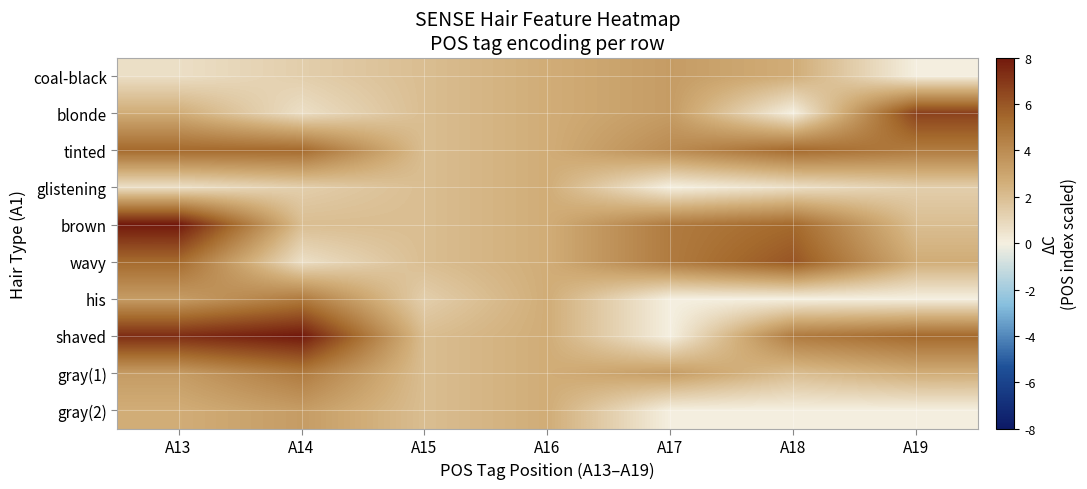

Reading right to left, what are all the values shown in this chart?

coal-black: A19=0.0	A18=2.7	A17=3.3	A16=2.7	A15=2.0	A14=1.3	A13=0.7
blonde: A19=6.7	A18=0.0	A17=3.3	A16=2.7	A15=2.0	A14=0.7	A13=2.7
tinted: A19=4.7	A18=5.3	A17=4.0	A16=2.7	A15=2.0	A14=5.3	A13=5.3
glistening: A19=1.3	A18=0.7	A17=0.0	A16=2.7	A15=2.0	A14=1.3	A13=0.7
brown: A19=2.0	A18=5.3	A17=4.7	A16=2.7	A15=2.0	A14=2.0	A13=8.0
wavy: A19=2.7	A18=6.0	A17=4.7	A16=2.7	A15=2.0	A14=0.7	A13=5.3
his: A19=0.0	A18=0.0	A17=0.0	A16=2.7	A15=1.3	A14=4.7	A13=3.3
shaved: A19=5.3	A18=4.7	A17=0.0	A16=2.7	A15=2.0	A14=8.0	A13=7.3
gray(1): A19=2.7	A18=2.0	A17=3.3	A16=2.7	A15=2.0	A14=4.7	A13=3.3
gray(2): A19=0.0	A18=0.0	A17=0.0	A16=2.7	A15=2.0	A14=3.3	A13=2.7